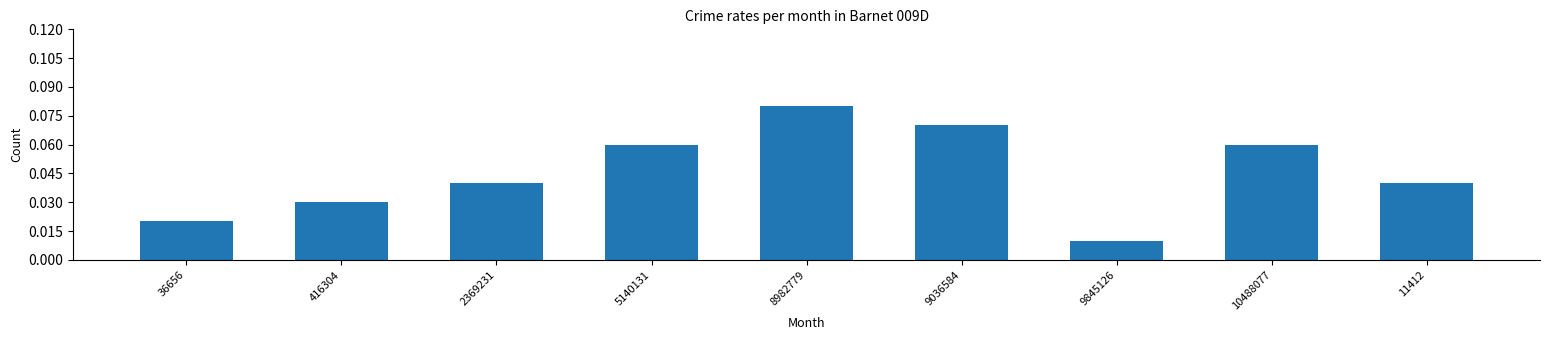

What is the label of the 6th bar from the right?

5140131